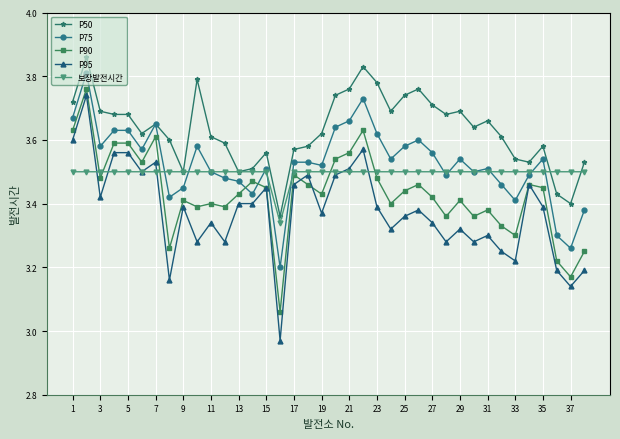

True or false: P90 has more than 0 interior local peaks.

True